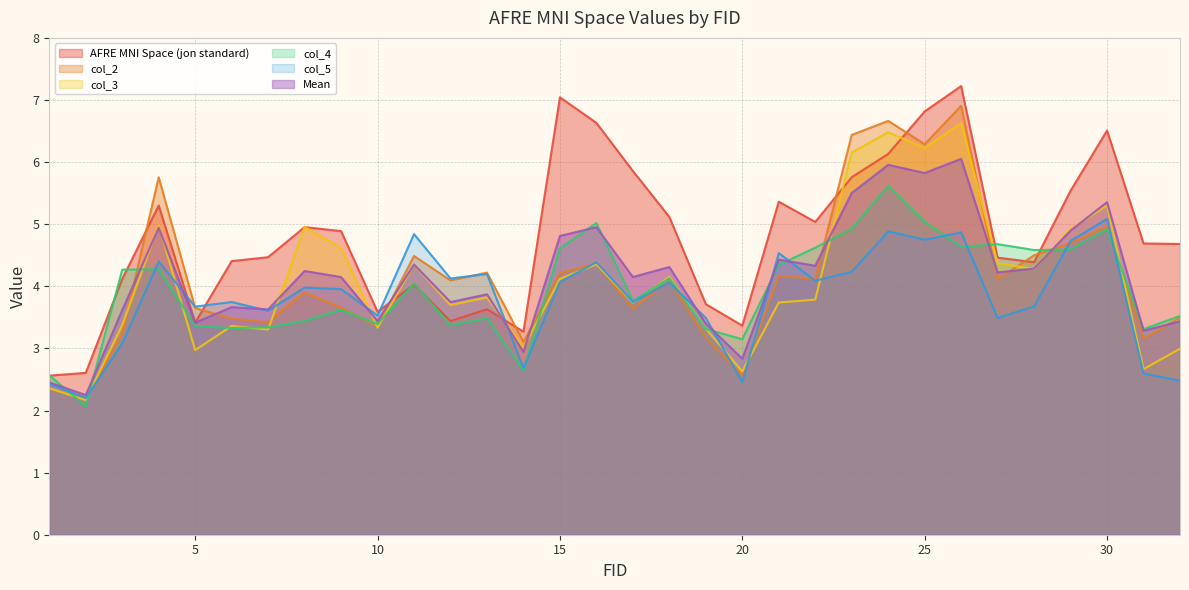

Which series has the largest total across all categories?

AFRE MNI Space (jon standard)